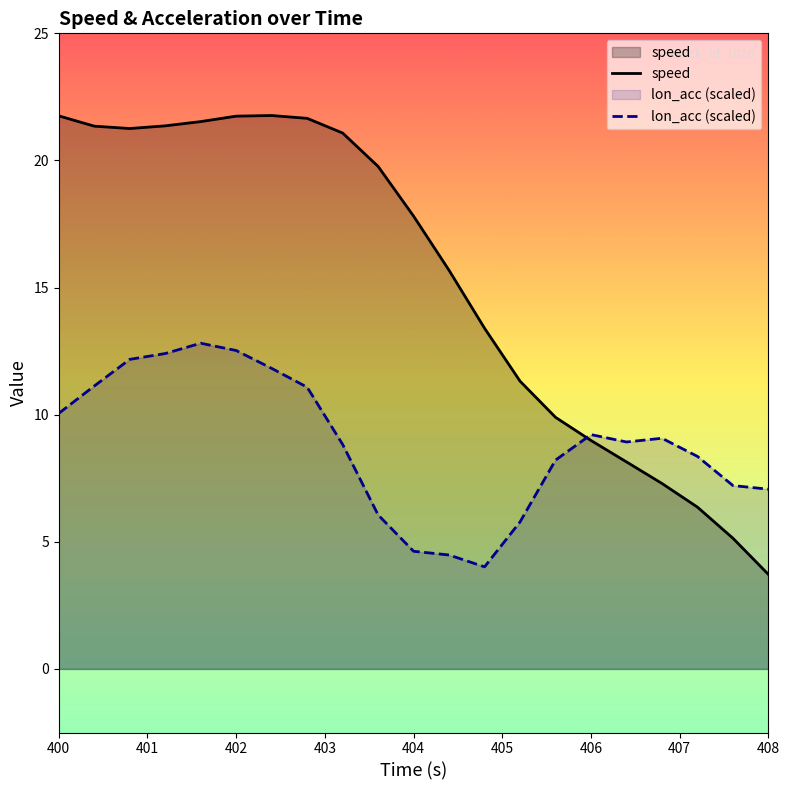

How many interior local valleys does the speed series have?

1